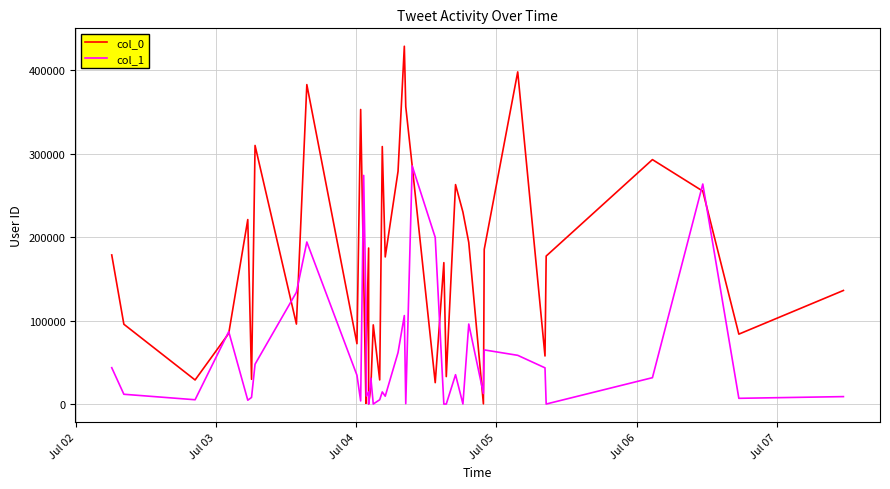

Which series has the largest total across all categories?

col_0